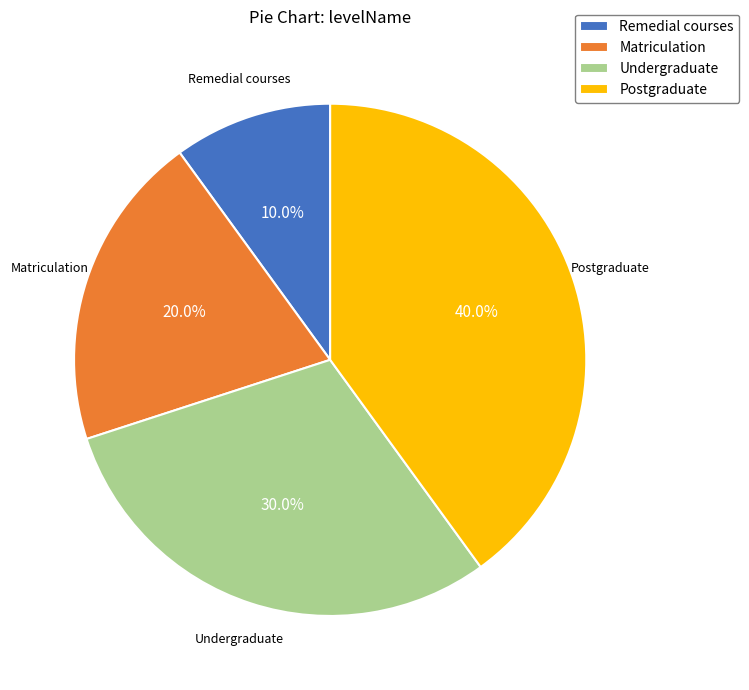

Does Undergraduate represent more than half of the total?

No